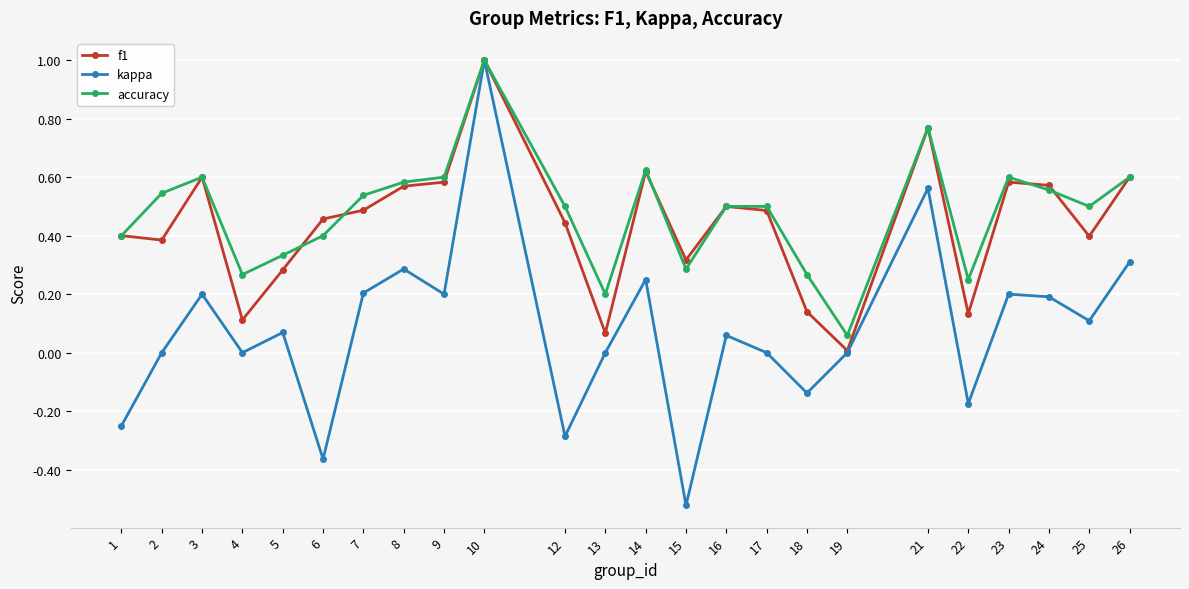

The value of accuracy at 25 is 0.1. True or false?

False